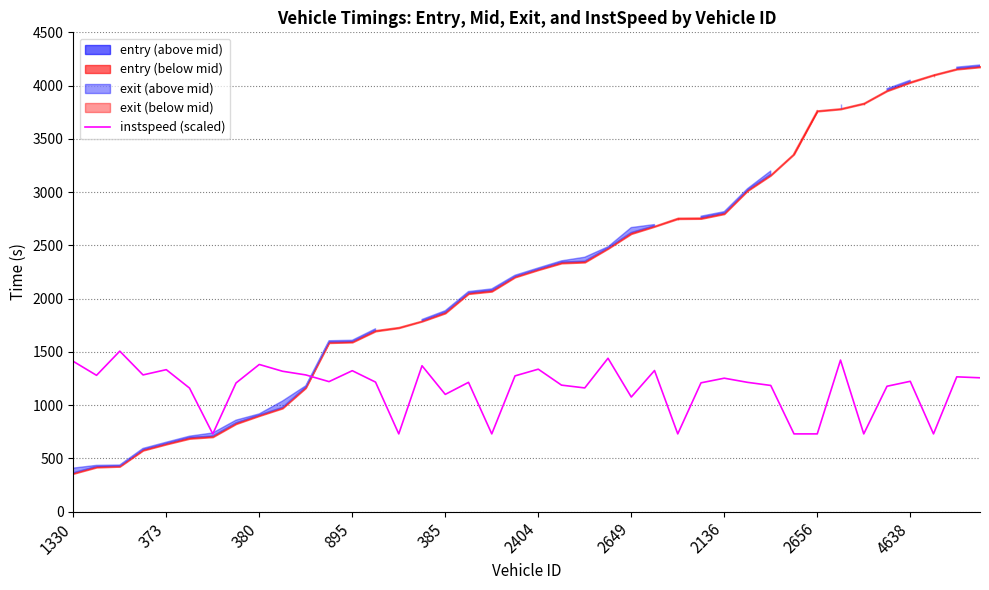

How many values exceed 1220?

20